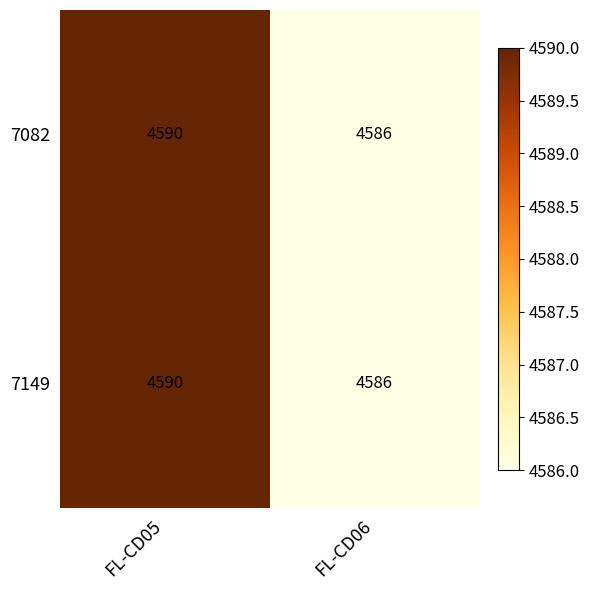

Reading left to right, what are all the values shown in this chart?

7082: 4590	4586
7149: 4590	4586